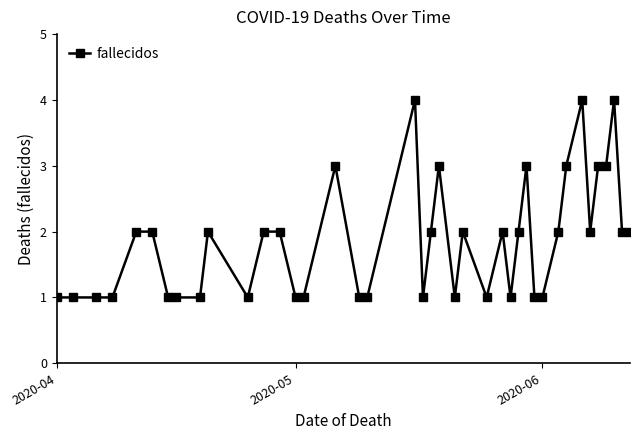

What is the difference between the maximum and minimum values?

3